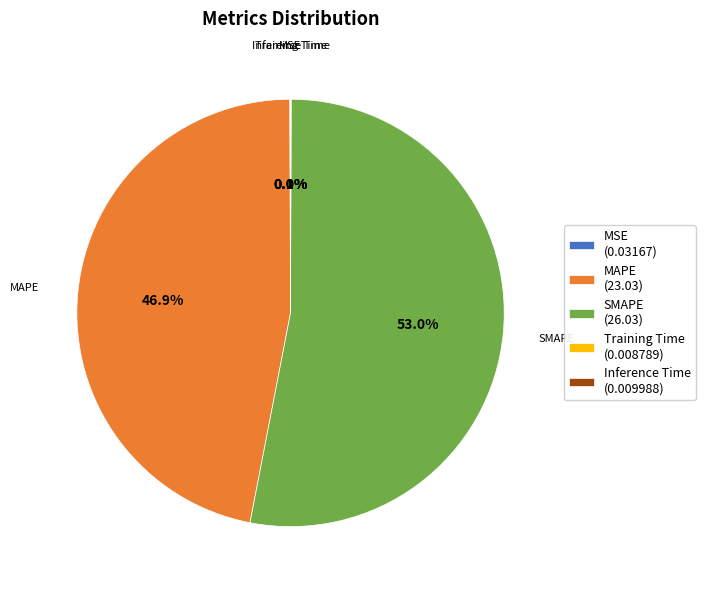

Is there any slice that represents more than half of the pie?

Yes